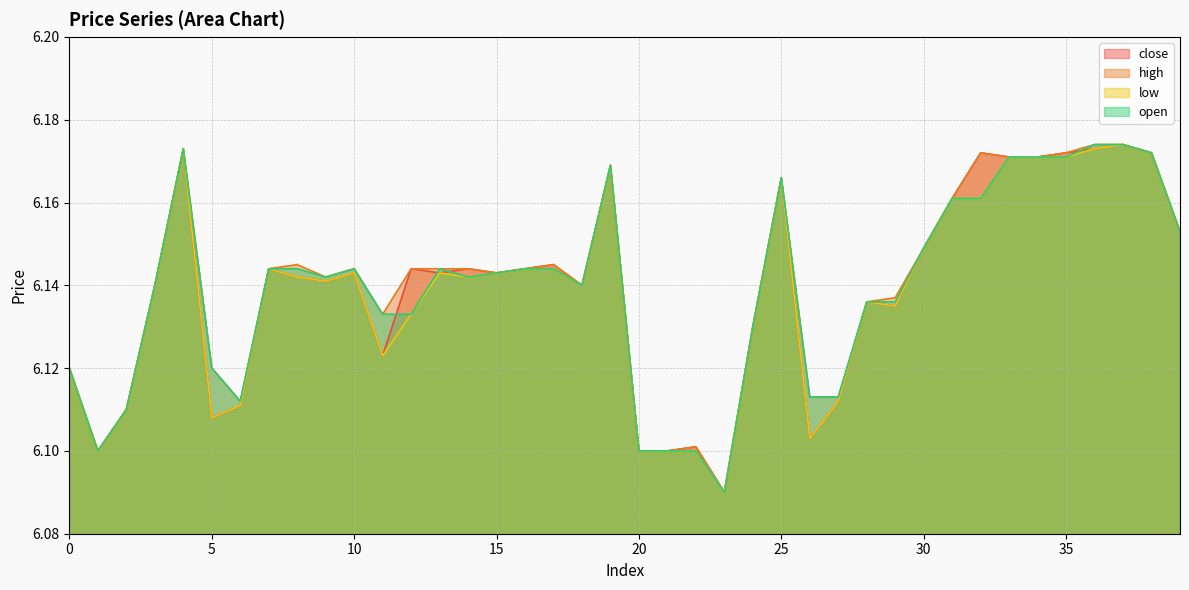

At 3, list the series in order from largest to smallest.

close, high, low, open